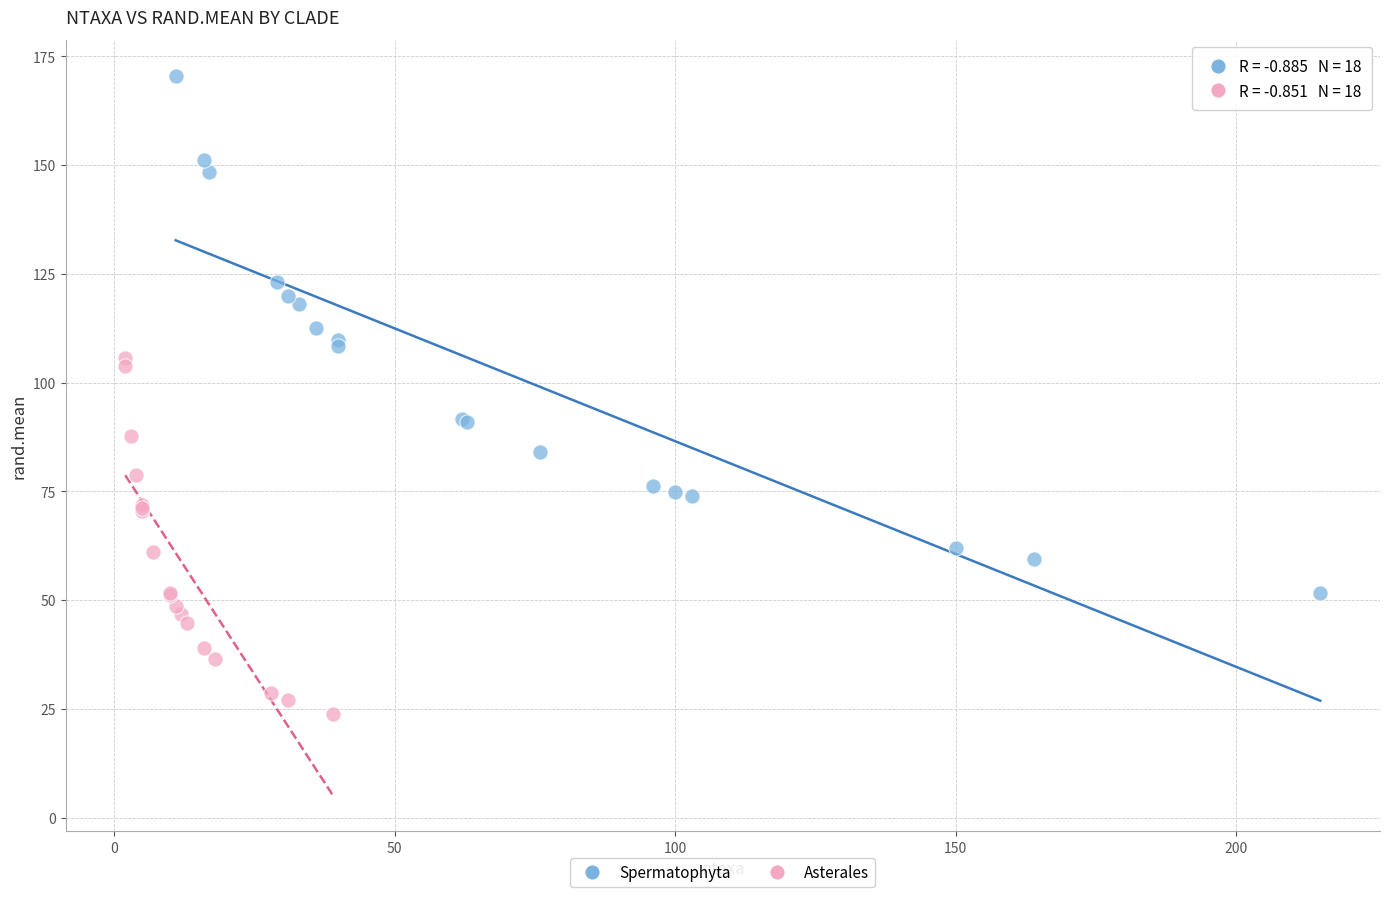

What are all the series names shown in the legend?

Spermatophyta, Asterales